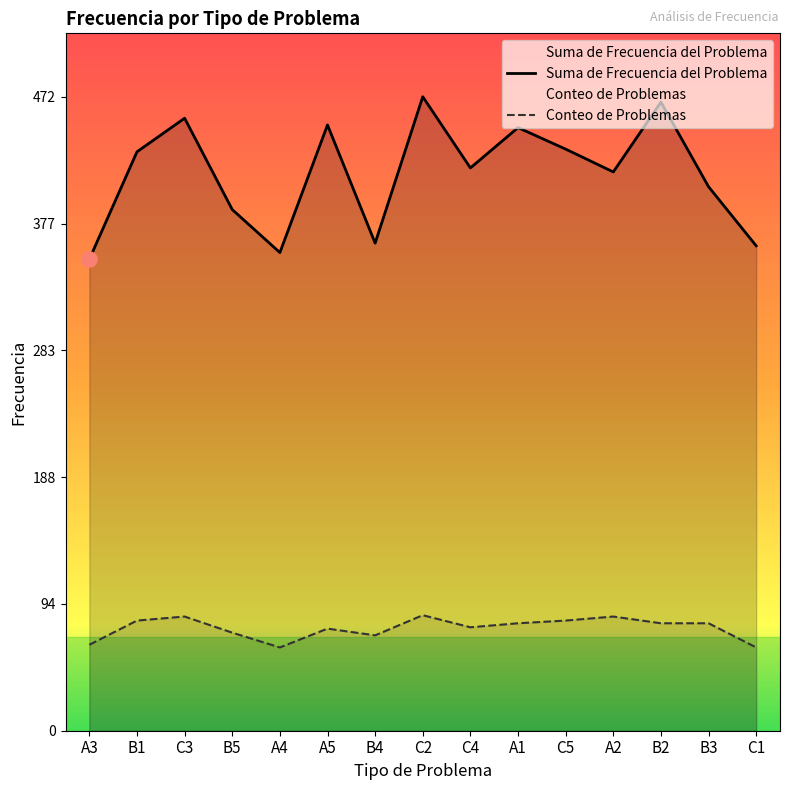

Is the value of Suma de Frecuencia del Problema at A3 greater than the value of Conteo de Problemas at A4?

Yes